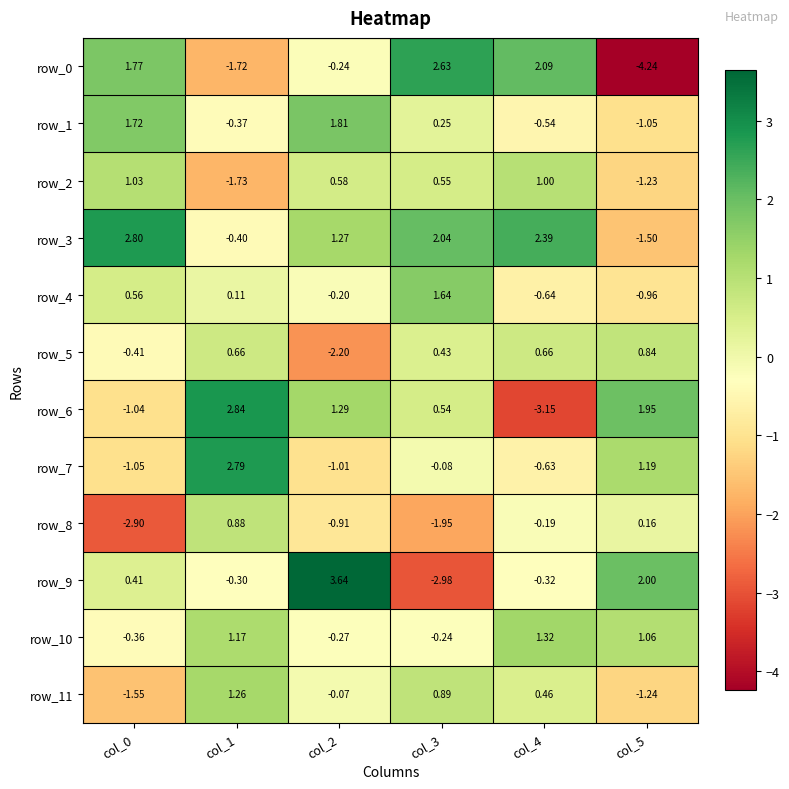

List the series in order of their peak value, lowest first.

row_5, row_8, row_2, row_11, row_10, row_4, row_1, row_0, row_7, row_3, row_6, row_9